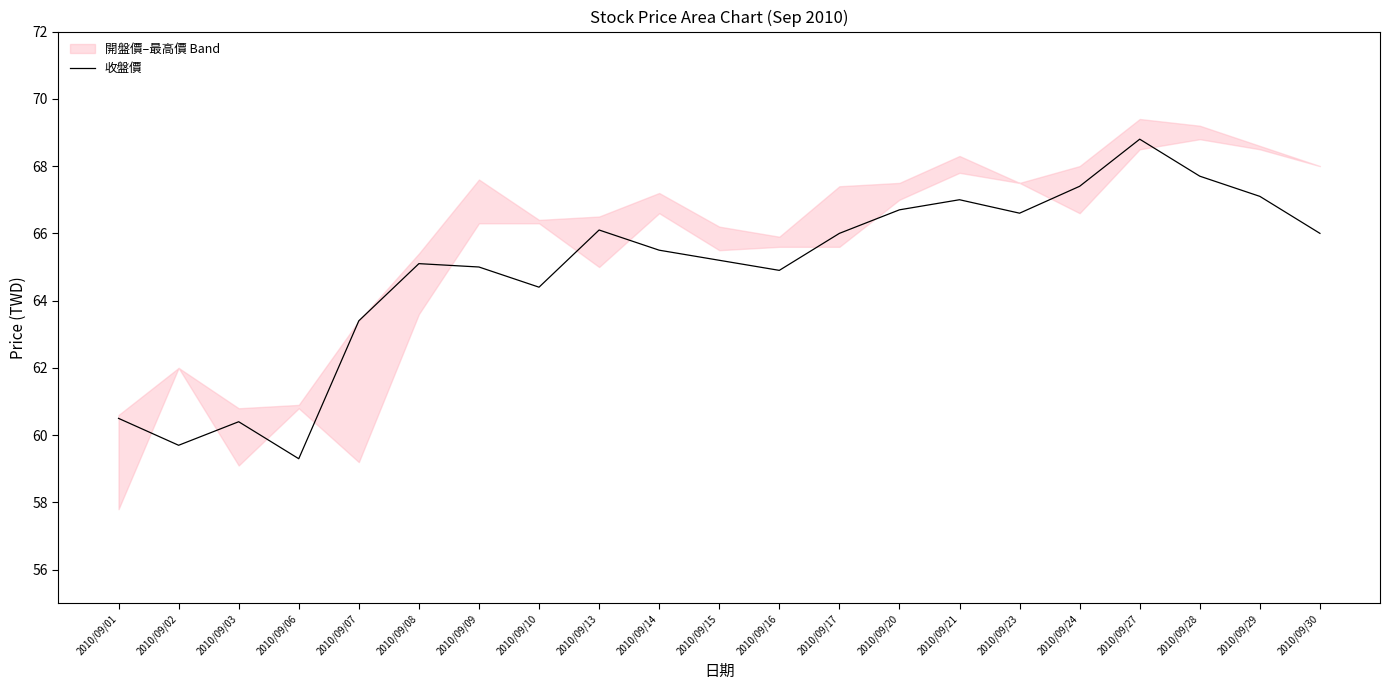

What is the maximum value for 收盤價?

68.8